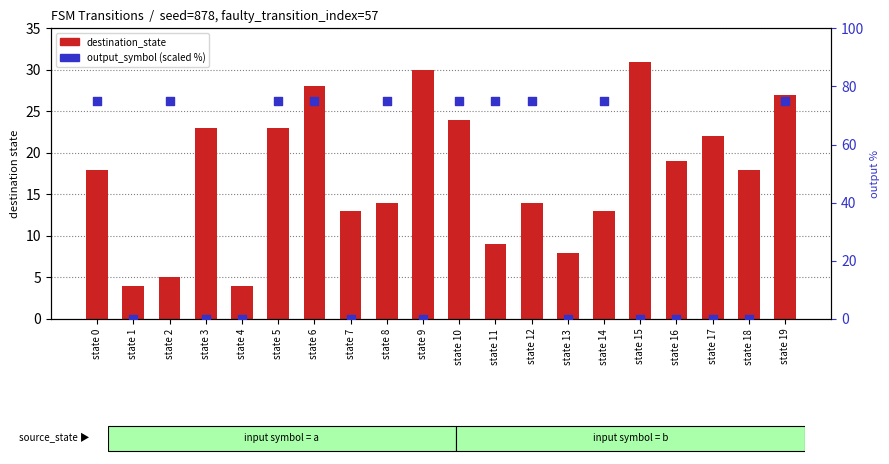

At which category is the sum across all series the highest?

state 6